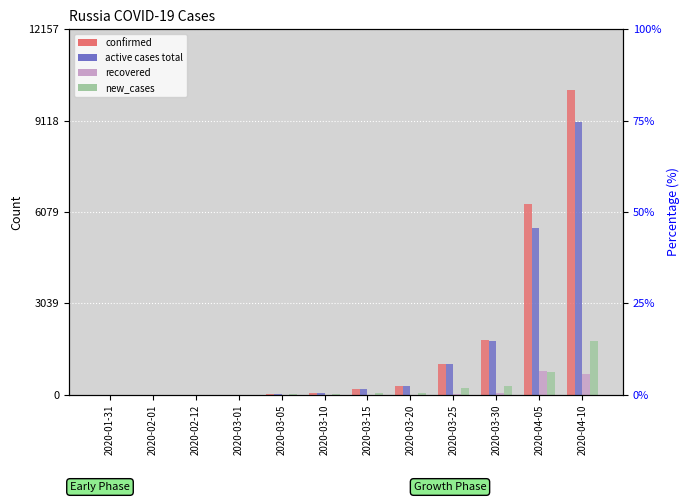

At which label does recovered first exceed 3?

2020-03-20